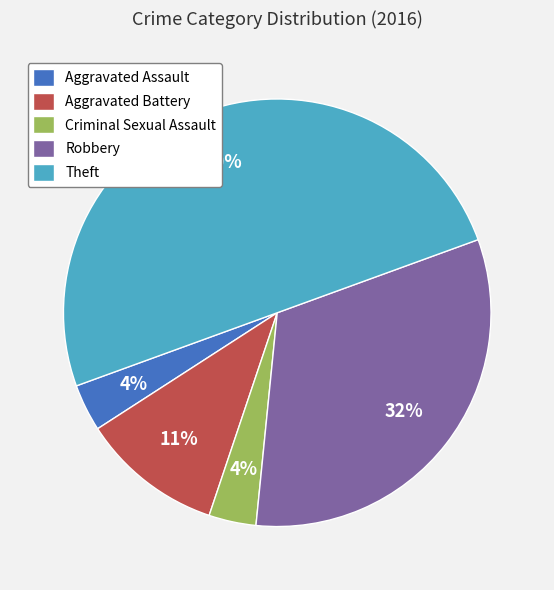

Do Aggravated Battery and Robbery together represent more than half of the pie?

No